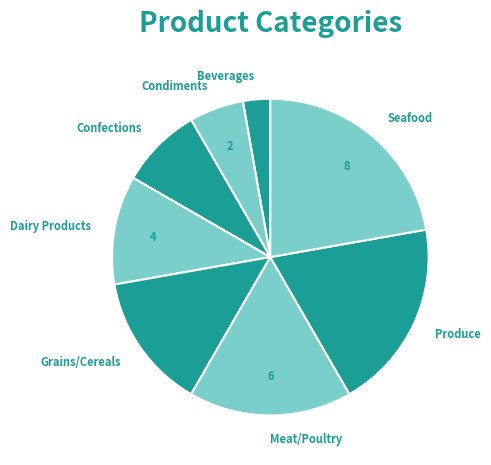

Which category has the biggest portion of the pie?

Seafood